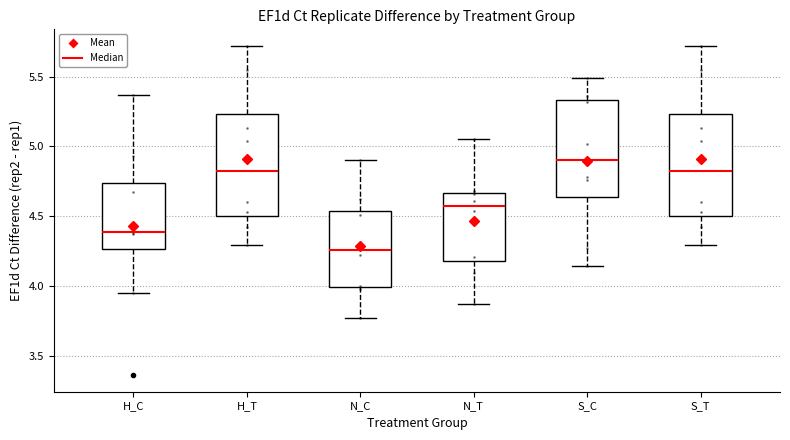

Which box's median line is the lowest?

N_C